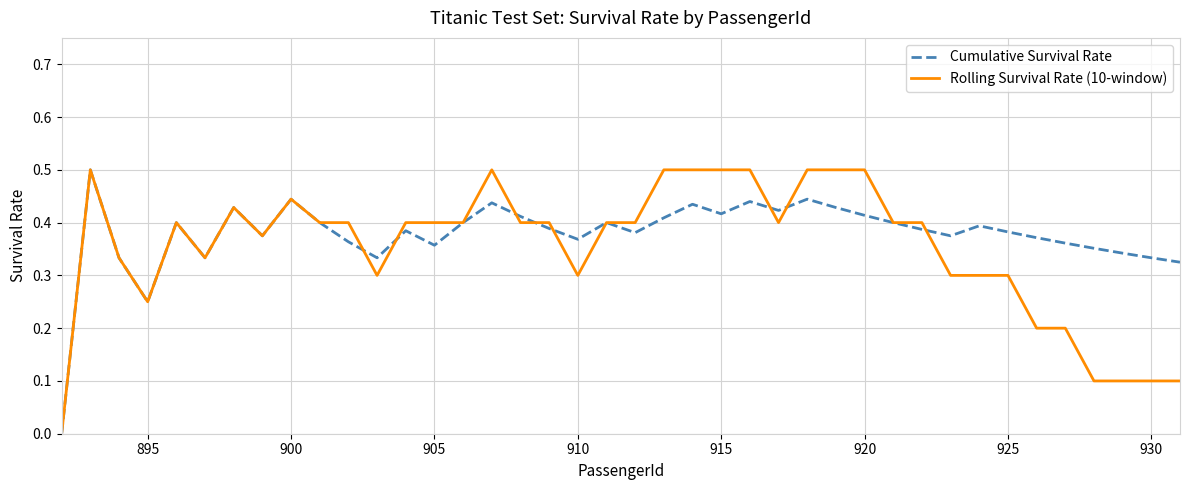

What is the maximum value shown in the chart?

0.5